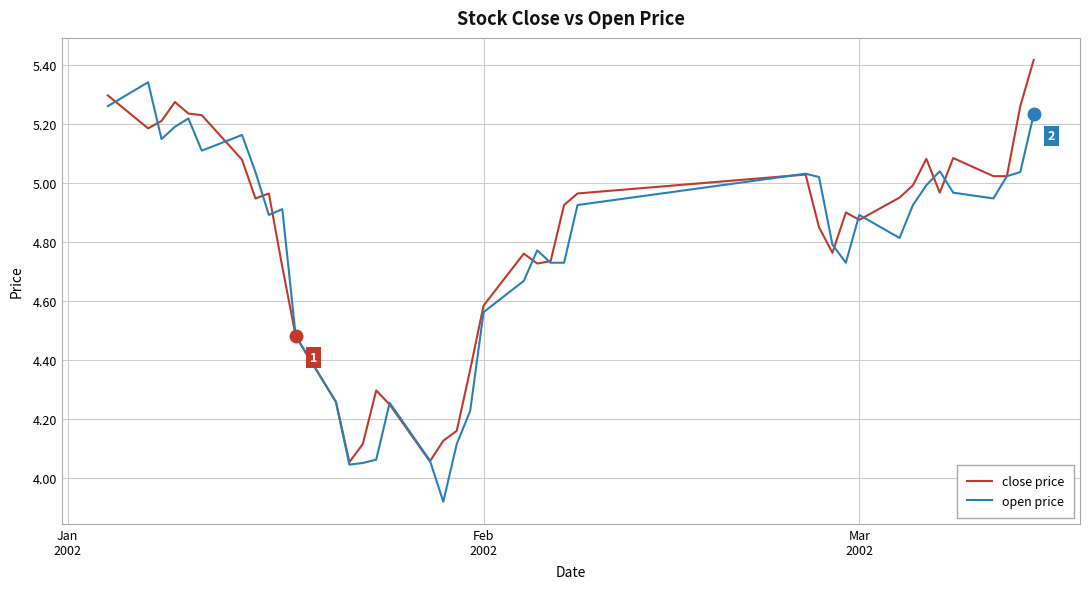

Rank the series by their maximum value, from lowest to highest.

open price, close price